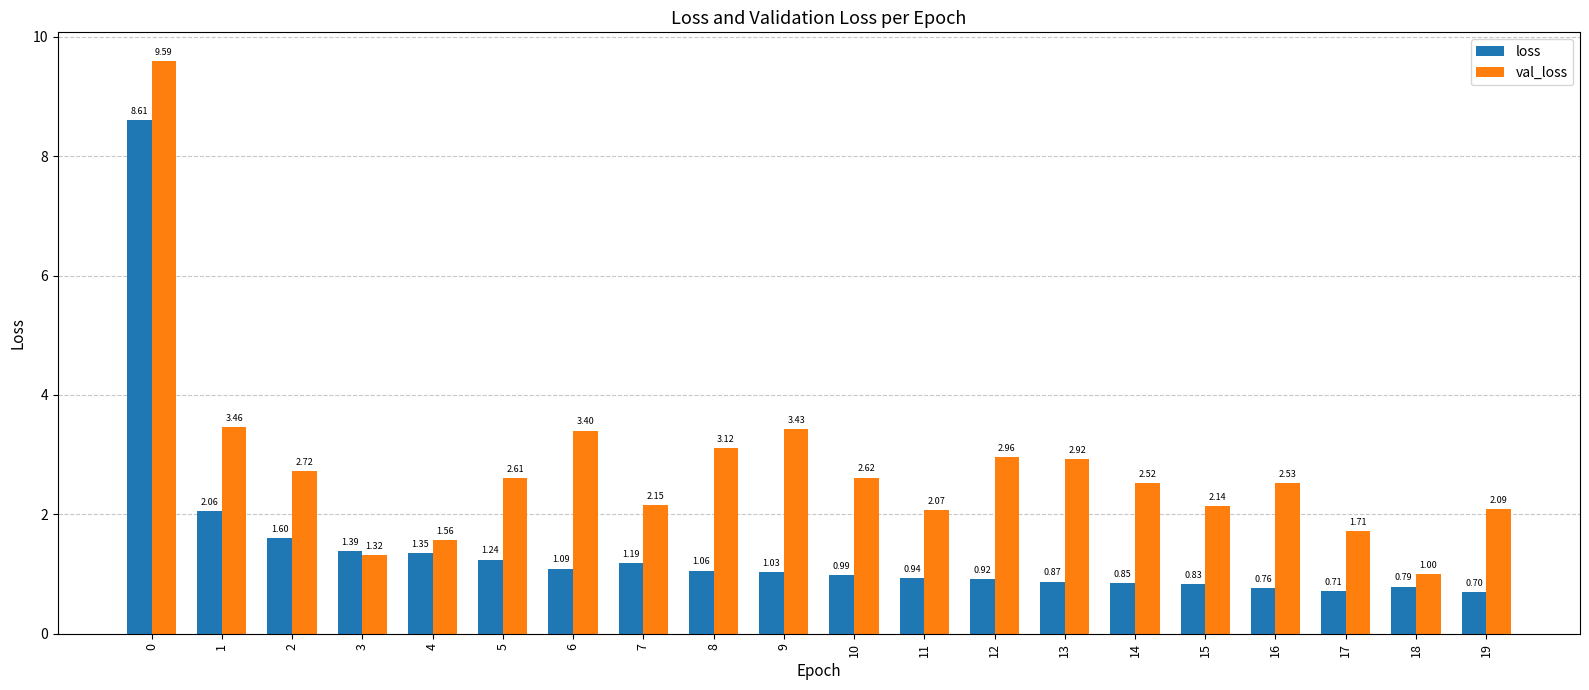

Between 0 and 10, which series saw the biggest shift?

loss